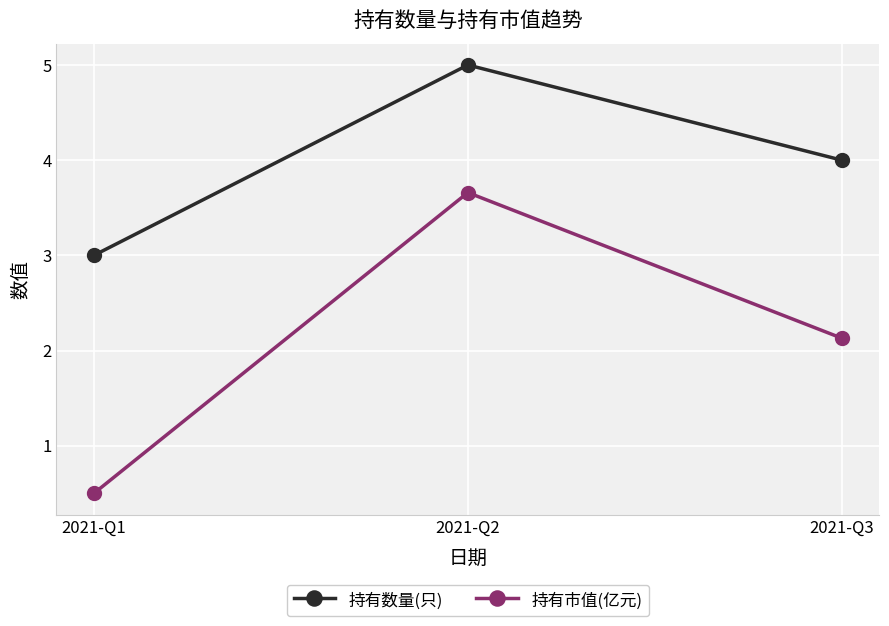

At which label does 持有市值(亿元) first exceed 2?

2021-Q2